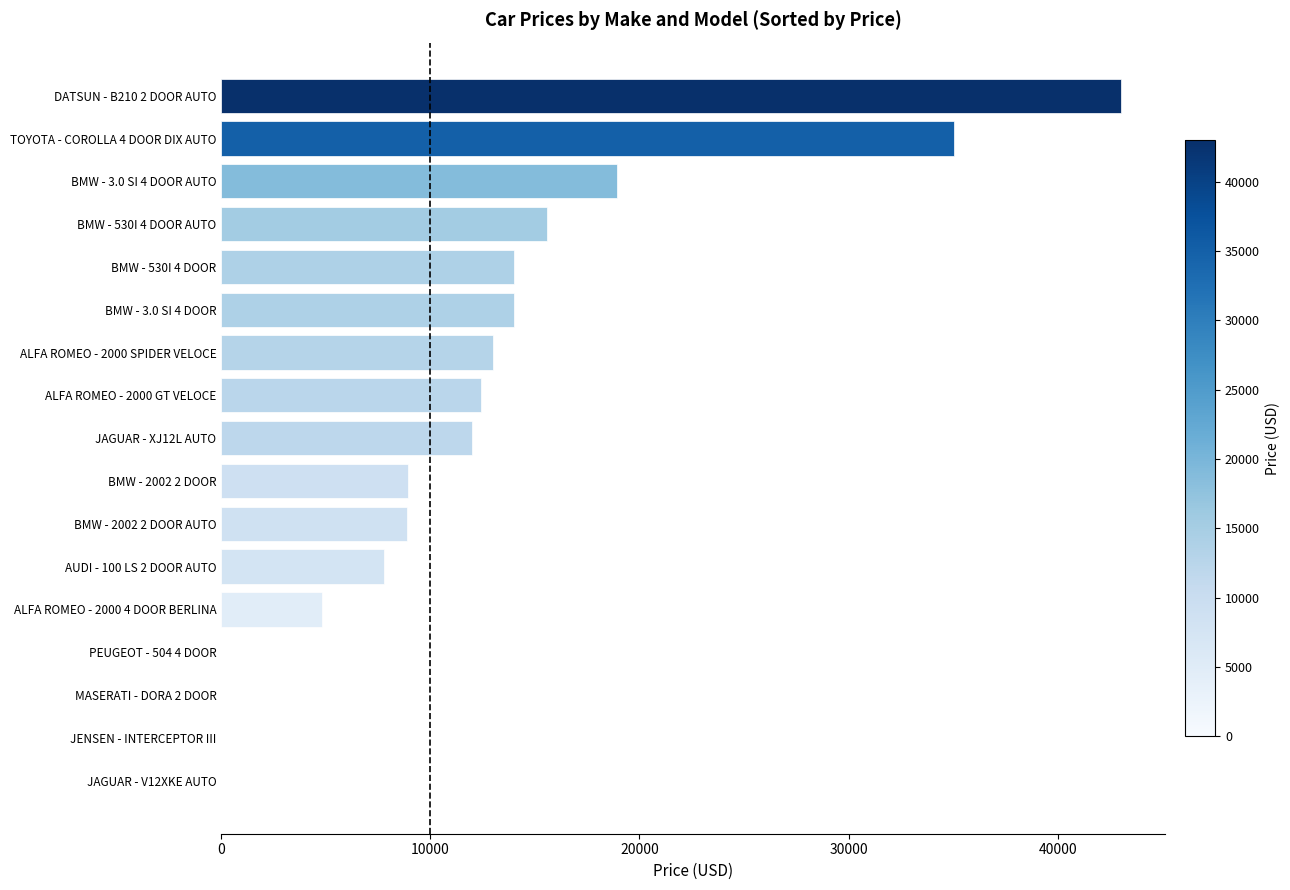

What is the sum of all values?

208420